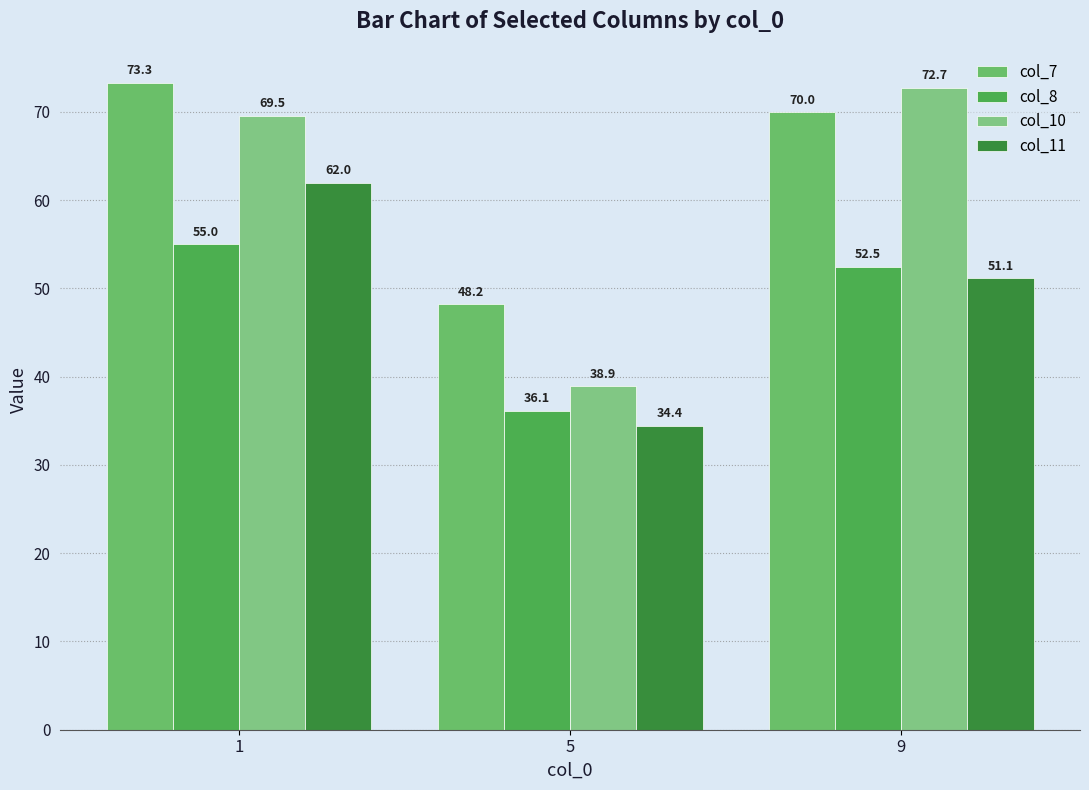

What is the difference between the maximum and minimum values in the col_10 series?

33.8